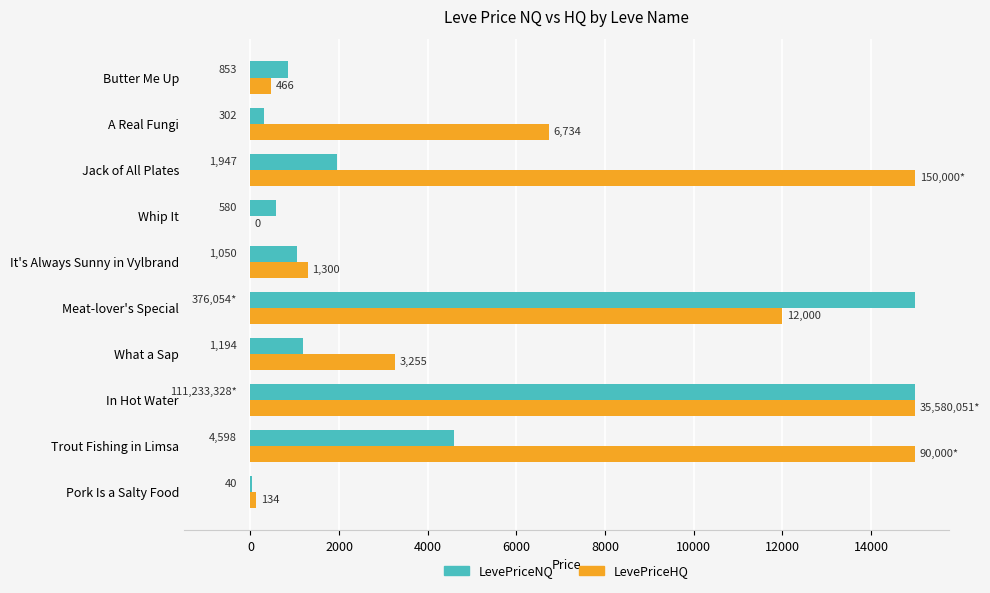

Where is LevePriceNQ nearest to the value 7520?

Trout Fishing in Limsa